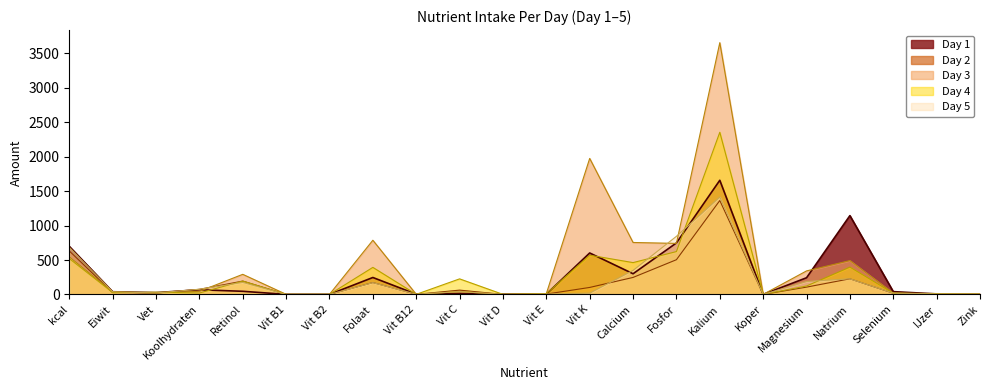

Where does the Day 5 series first go above 39?

kcal